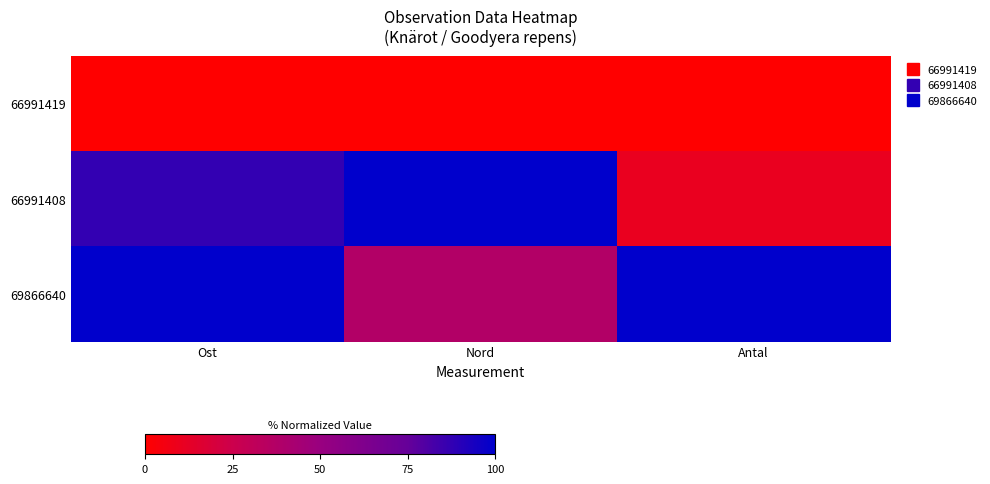

Rank the series at Nord from lowest to highest value.

66991419, 69866640, 66991408